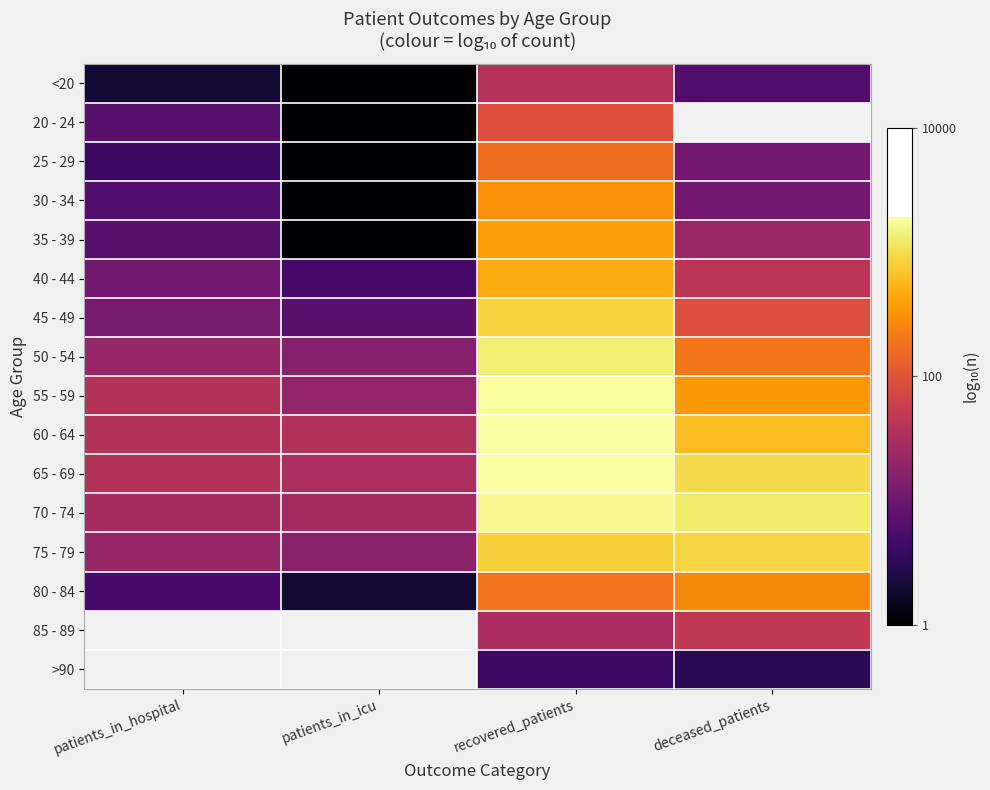

Which label corresponds to the smallest value in the chart?

patients_in_icu